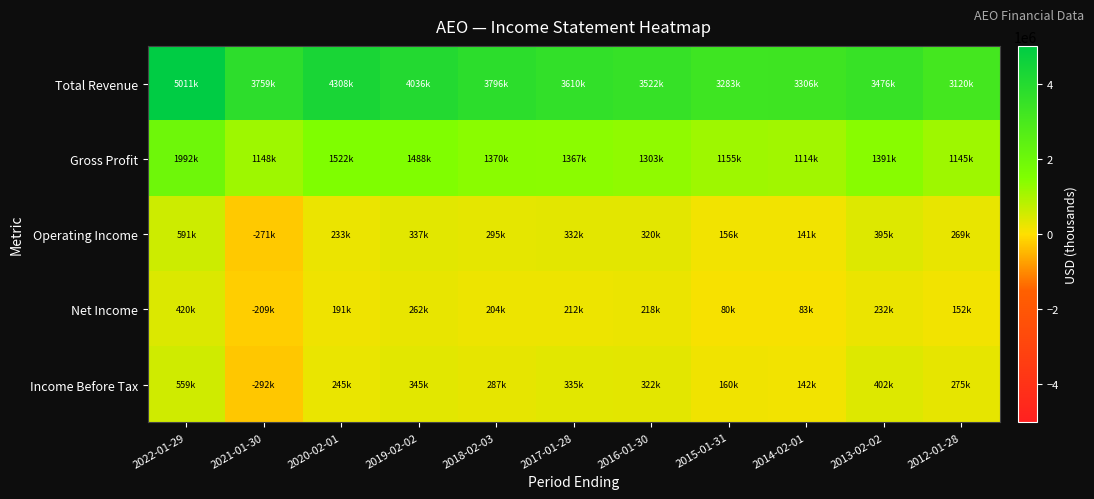

Between 2016-01-30 and 2013-02-02, which series saw the biggest shift?

Gross Profit